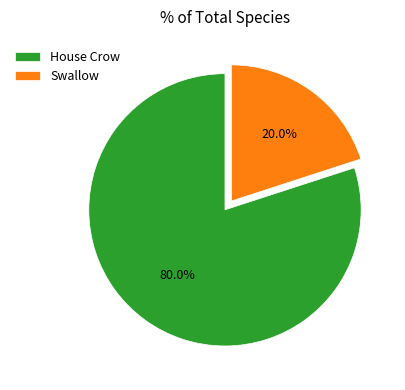

How many segments does this pie chart have?

2